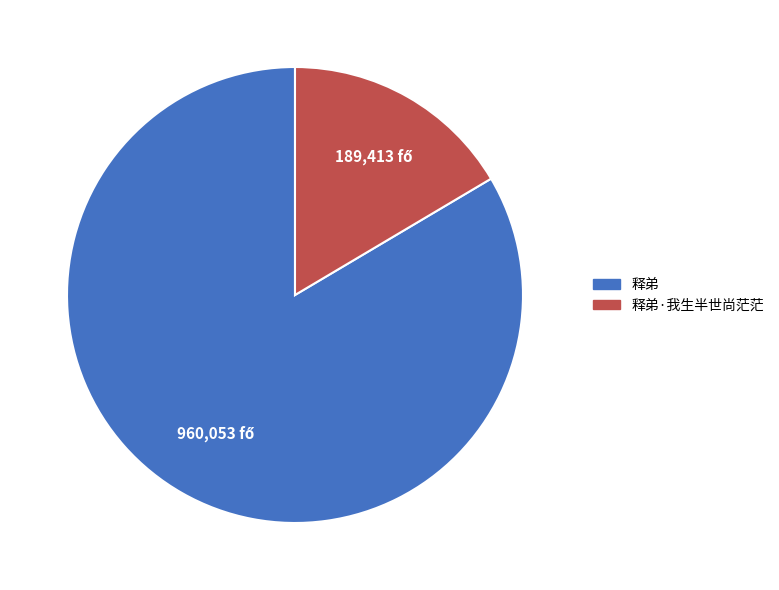

Which category has the biggest portion of the pie?

释弟